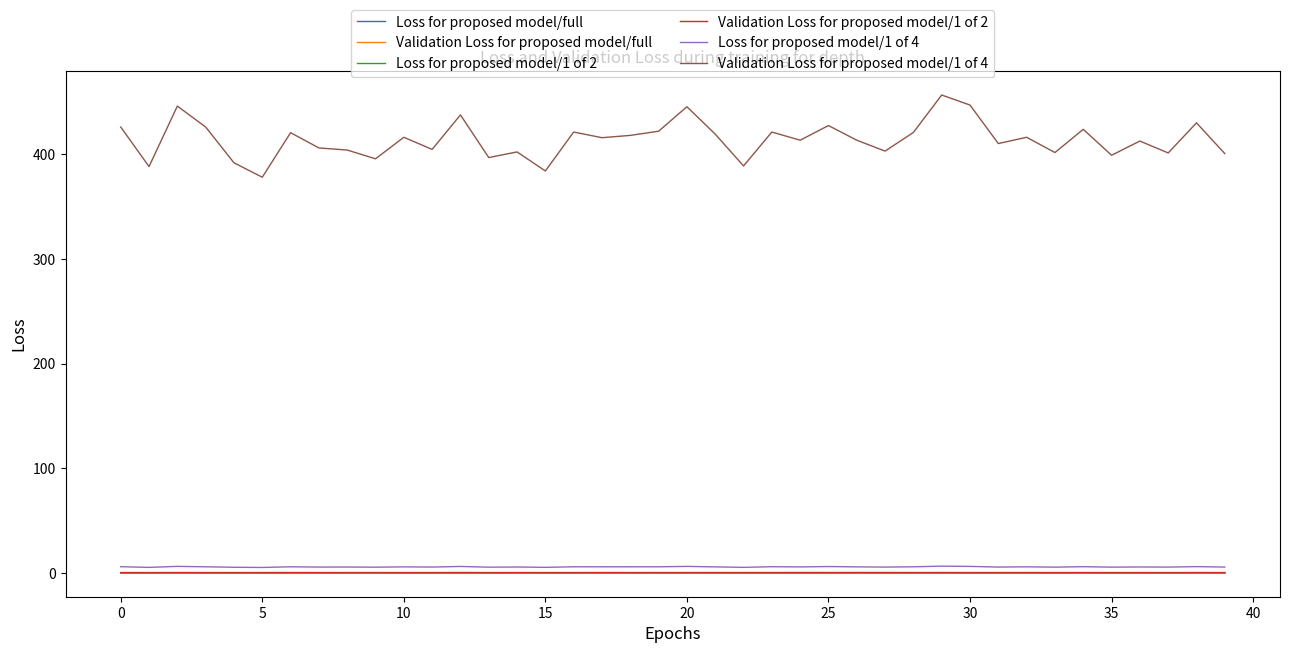

What is the sum of all Loss for proposed model/1 of 2 values?

0.1